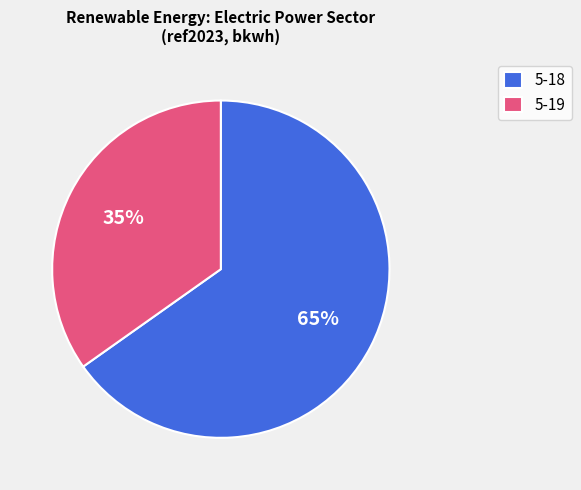

What percentage is the 5-18 slice, to the nearest percent?

65%